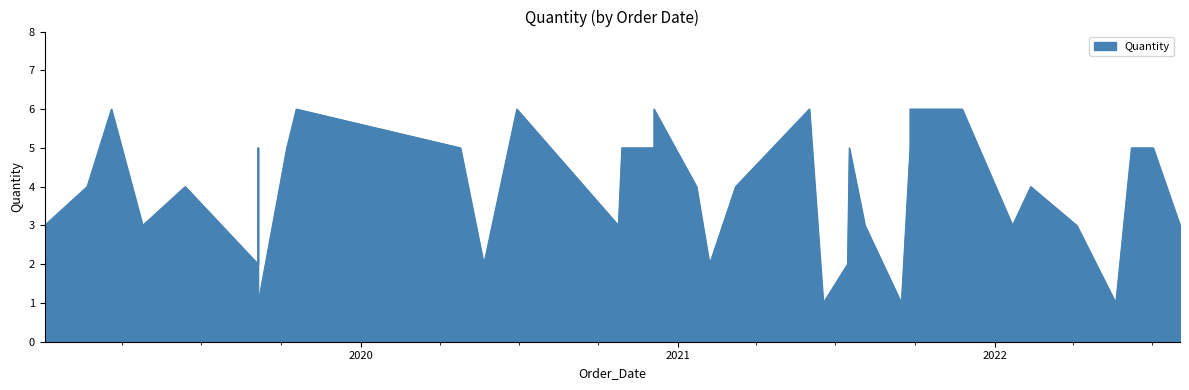

At which category does the chart reach its peak across all series?

16